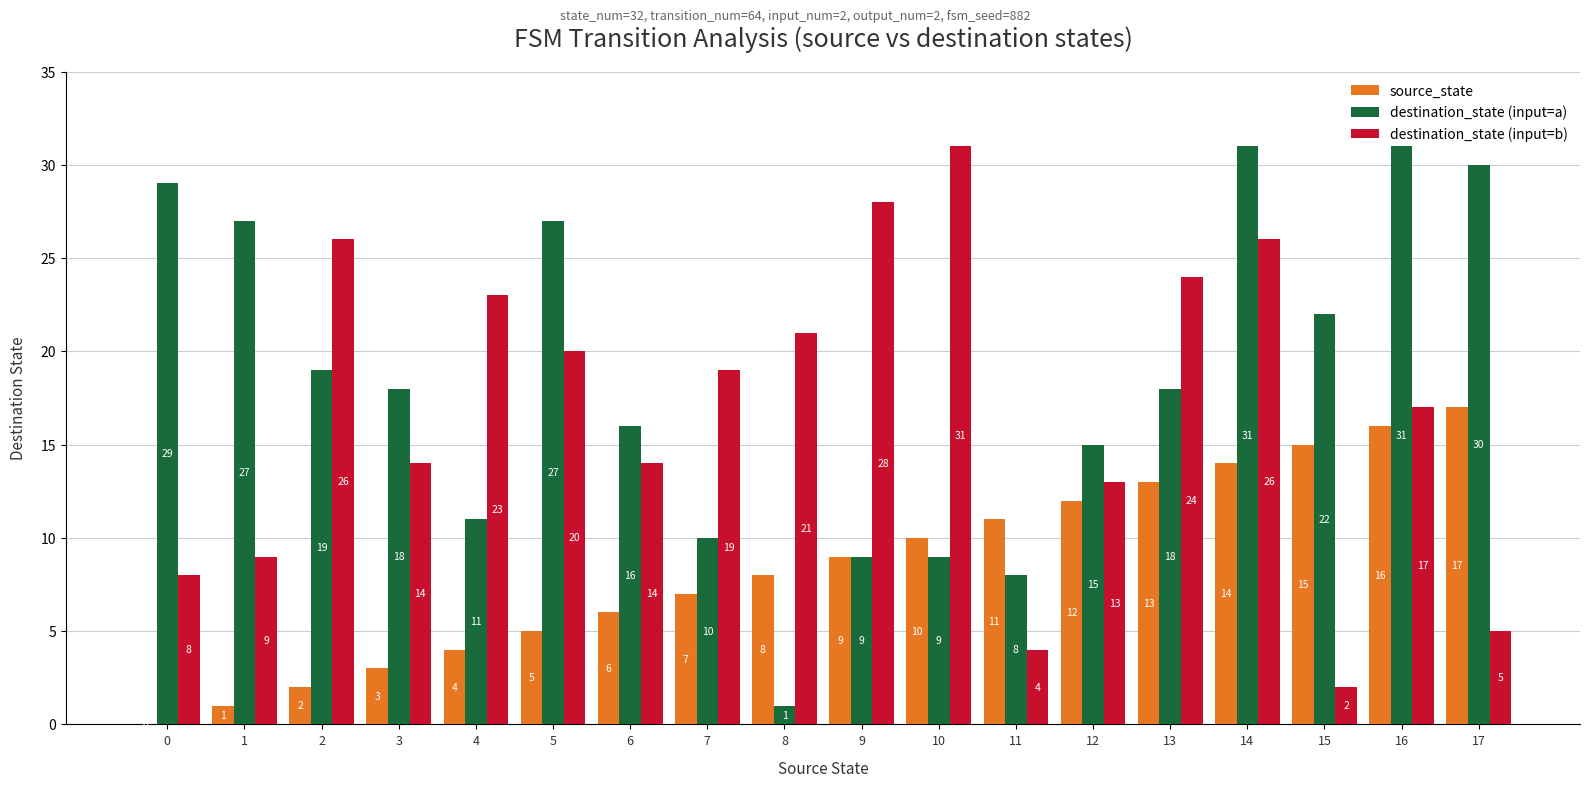

Is it true that destination_state (input=a) equals 29 at 0?

True